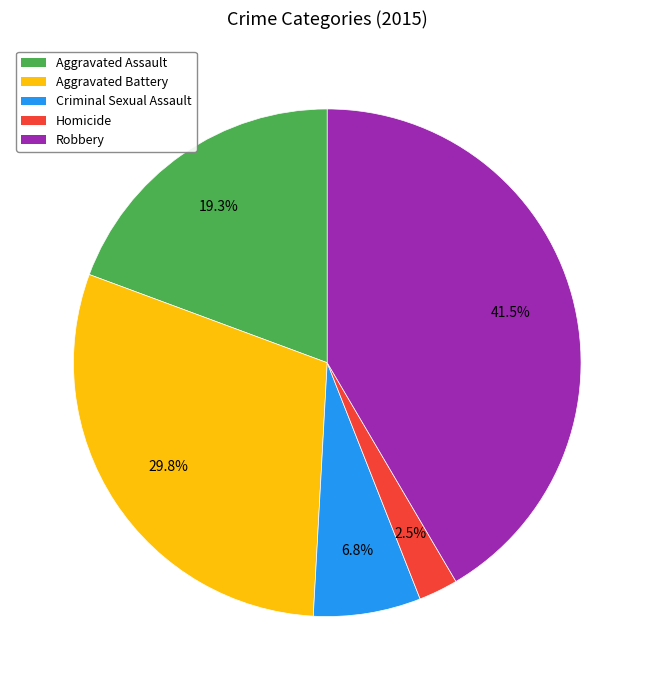

Which slice is the largest?

Robbery